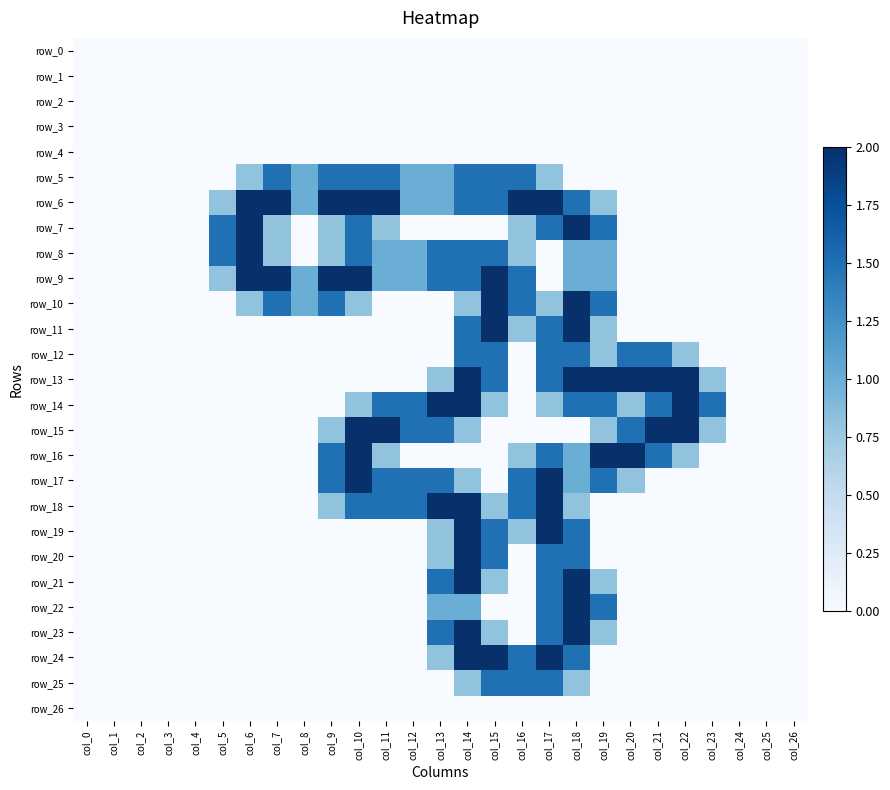

Between col_8 and col_21, which series saw the biggest shift?

row_13